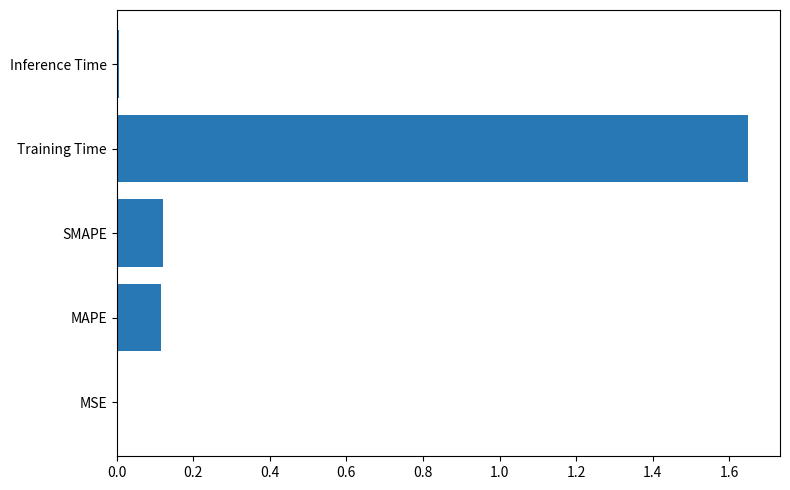

What is the sum of all values?

1.9